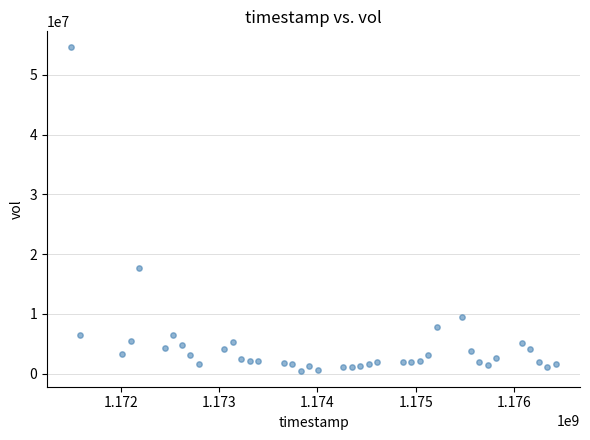

What is the range of Y values (max minus min)?

54058825